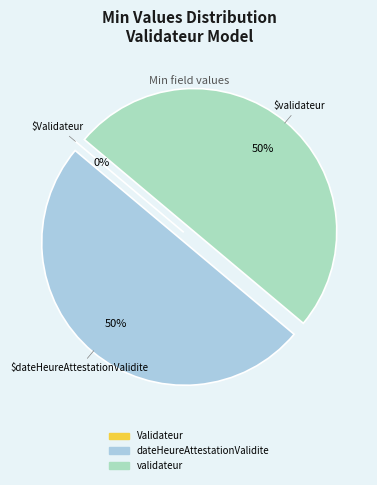

How many segments does this pie chart have?

3